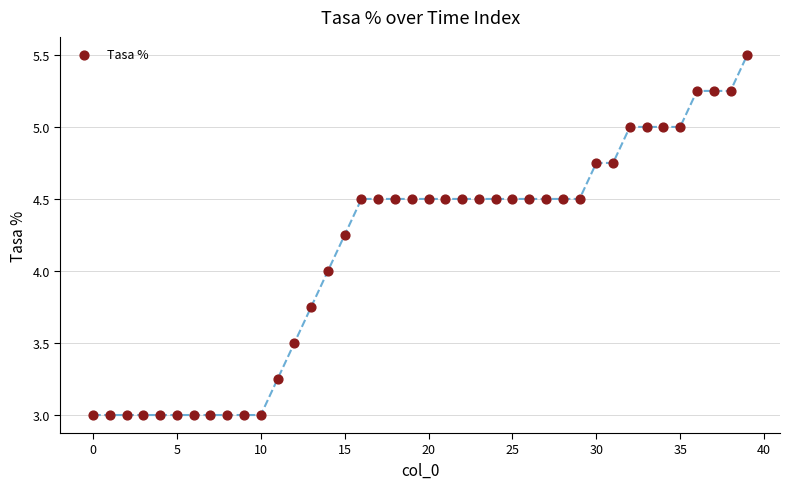

What is the range of Y values (max minus min)?

2.5